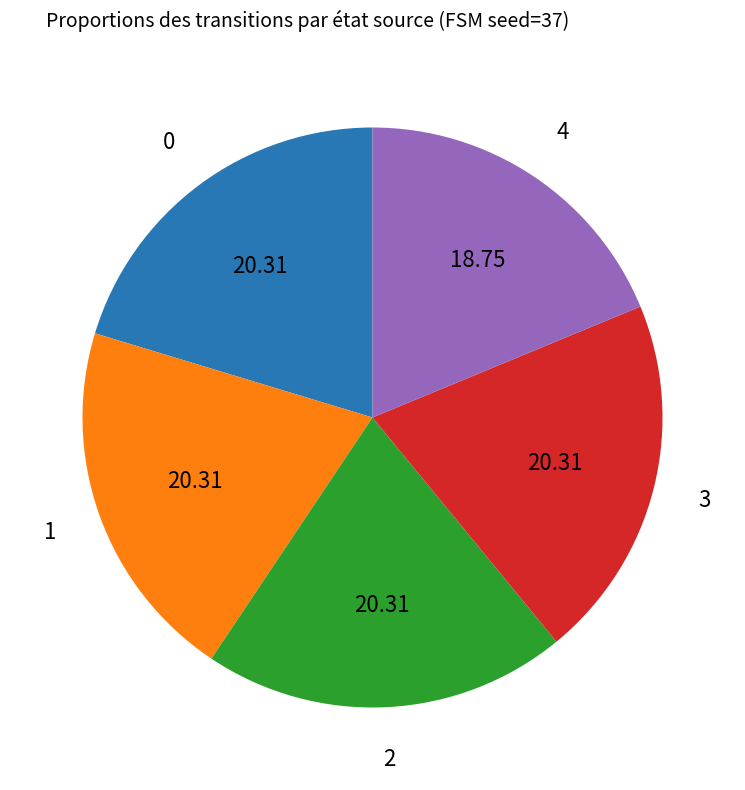

Is there any slice that represents more than half of the pie?

No